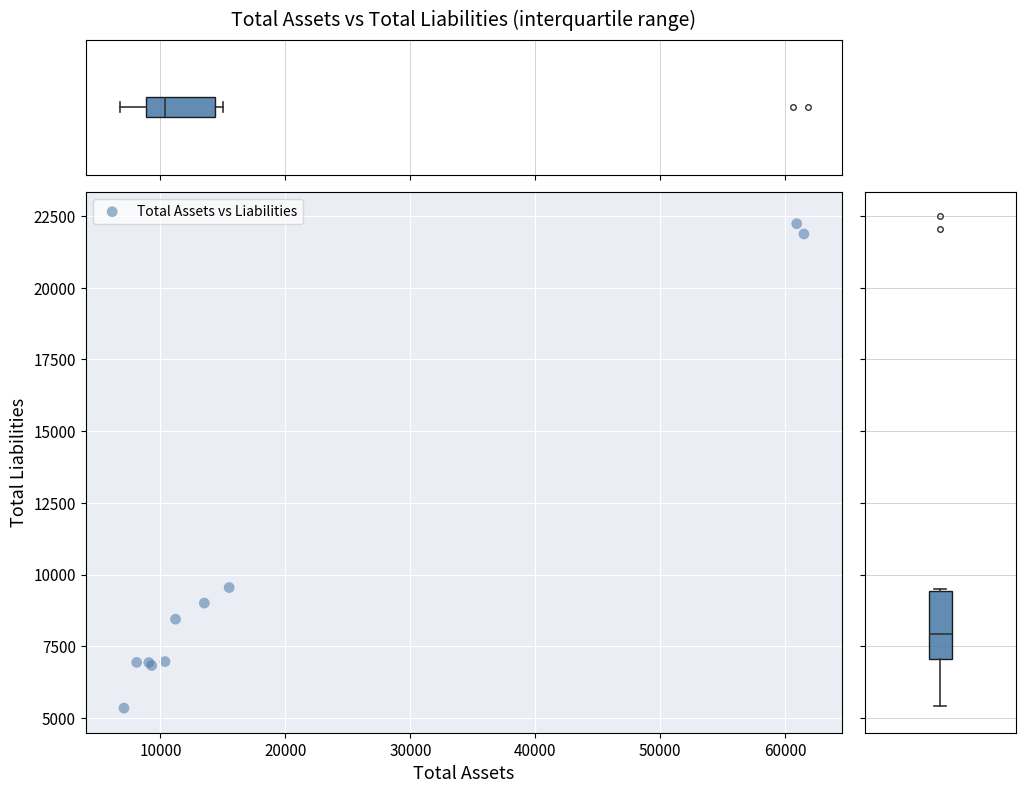

What Y value in the scatter plot is closest to 13788?

9546.2